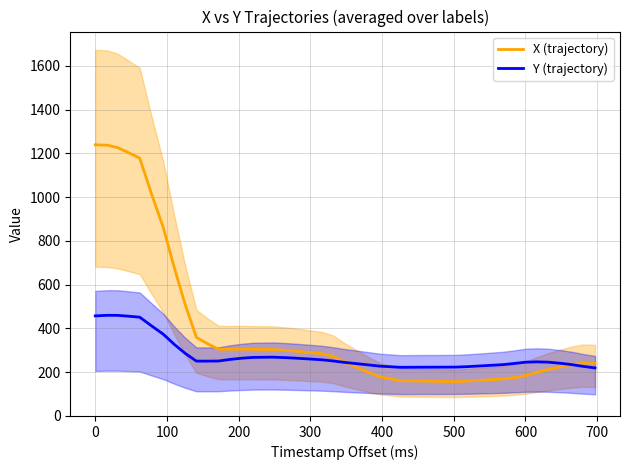

What is the maximum value for Y (trajectory)?

459.8